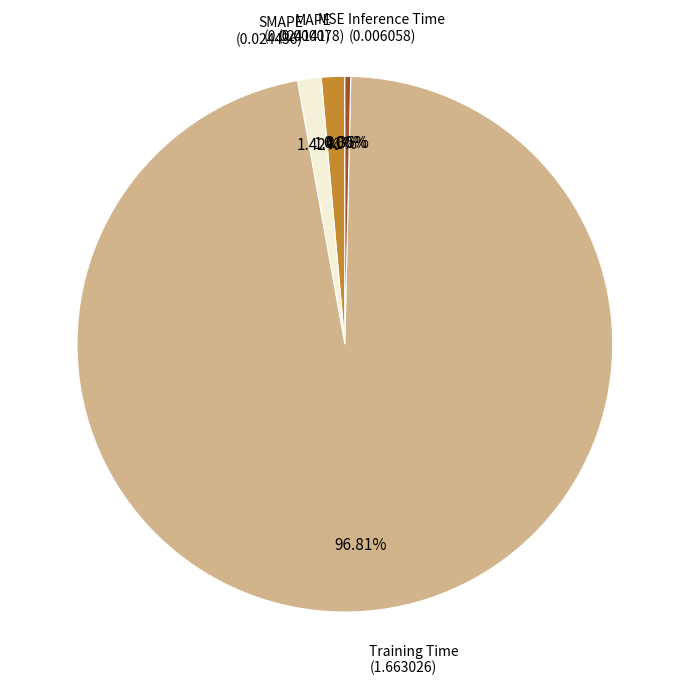

Which slice is the largest?

Training Time